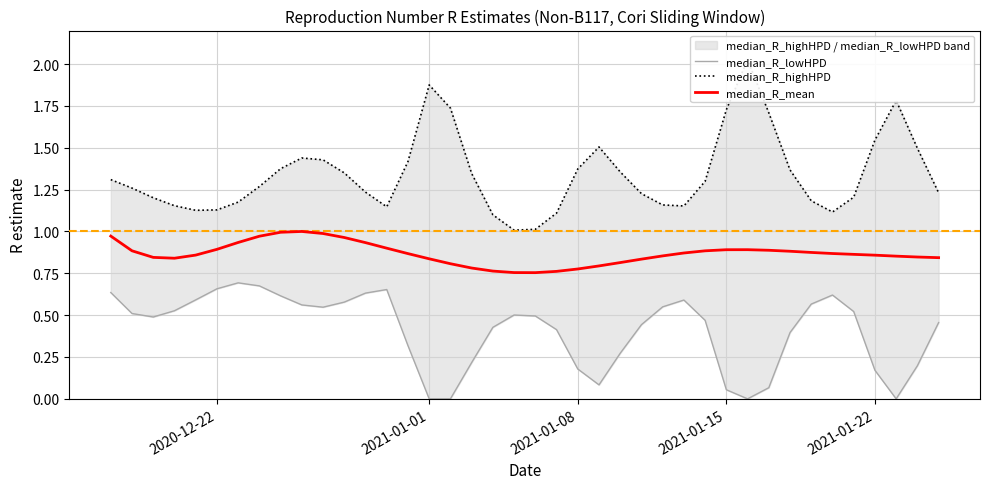

True or false: median_R_highHPD and median_R_mean intersect in this chart.

False